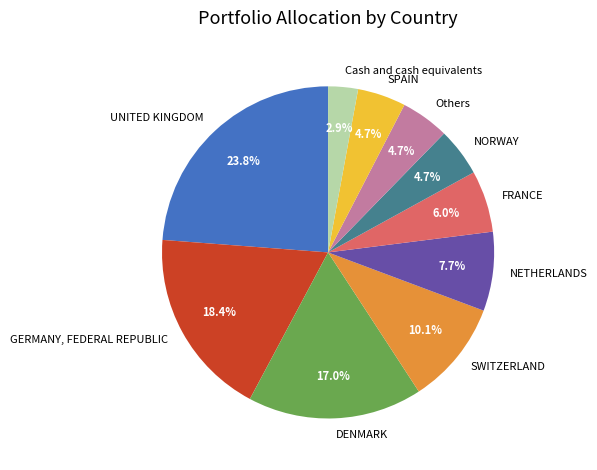

What percentage do GERMANY, FEDERAL REPUBLIC and SPAIN together represent?

23.1%